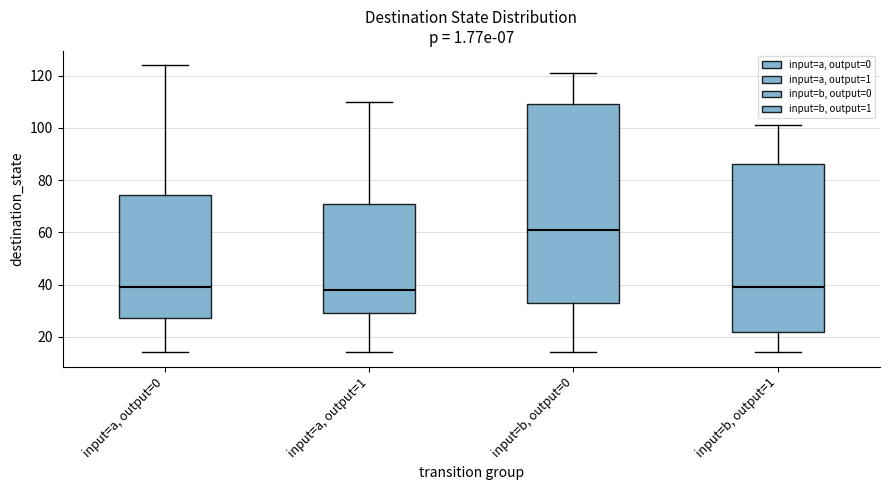

Reading left to right, read every box against the y-axis: the position of its median line, the range the box covers, and the ends of its whiskers. The values are not printed on the chart, so give them approximately, as read against the axis.

input=a, output=0: median 40, box 28 to 74, whiskers 14 to 124
input=a, output=1: median 38, box 30 to 72, whiskers 14 to 110
input=b, output=0: median 62, box 34 to 110, whiskers 14 to 122
input=b, output=1: median 40, box 22 to 86, whiskers 14 to 102